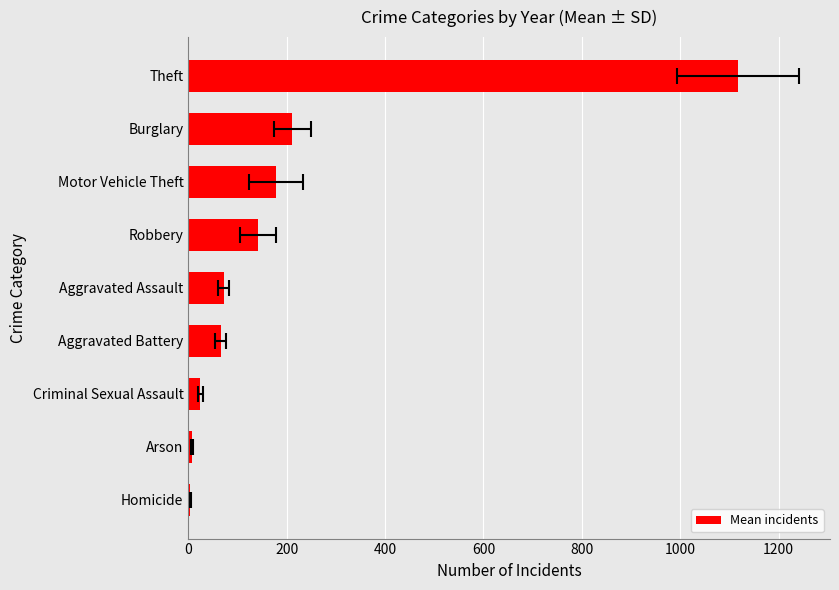

What is the sum of all values?

1822.2